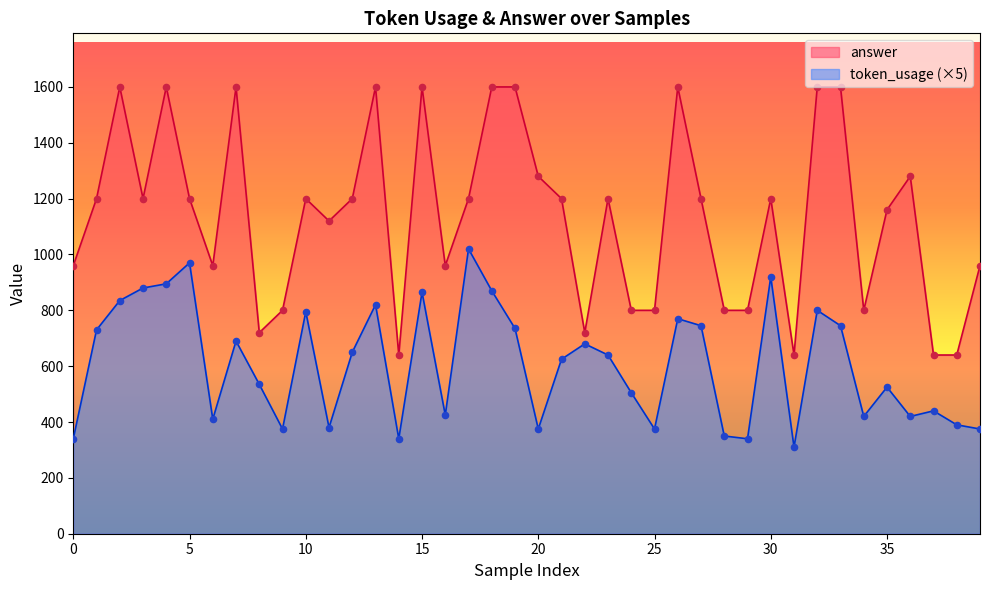

Which series contains the highest Y value?

answer